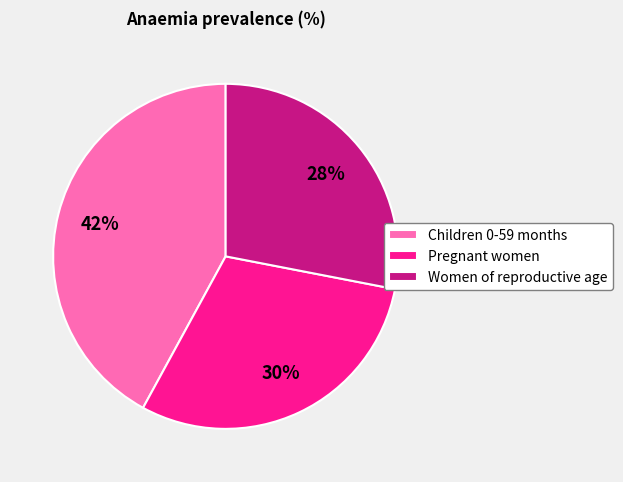

Does any single category account for the majority?

No